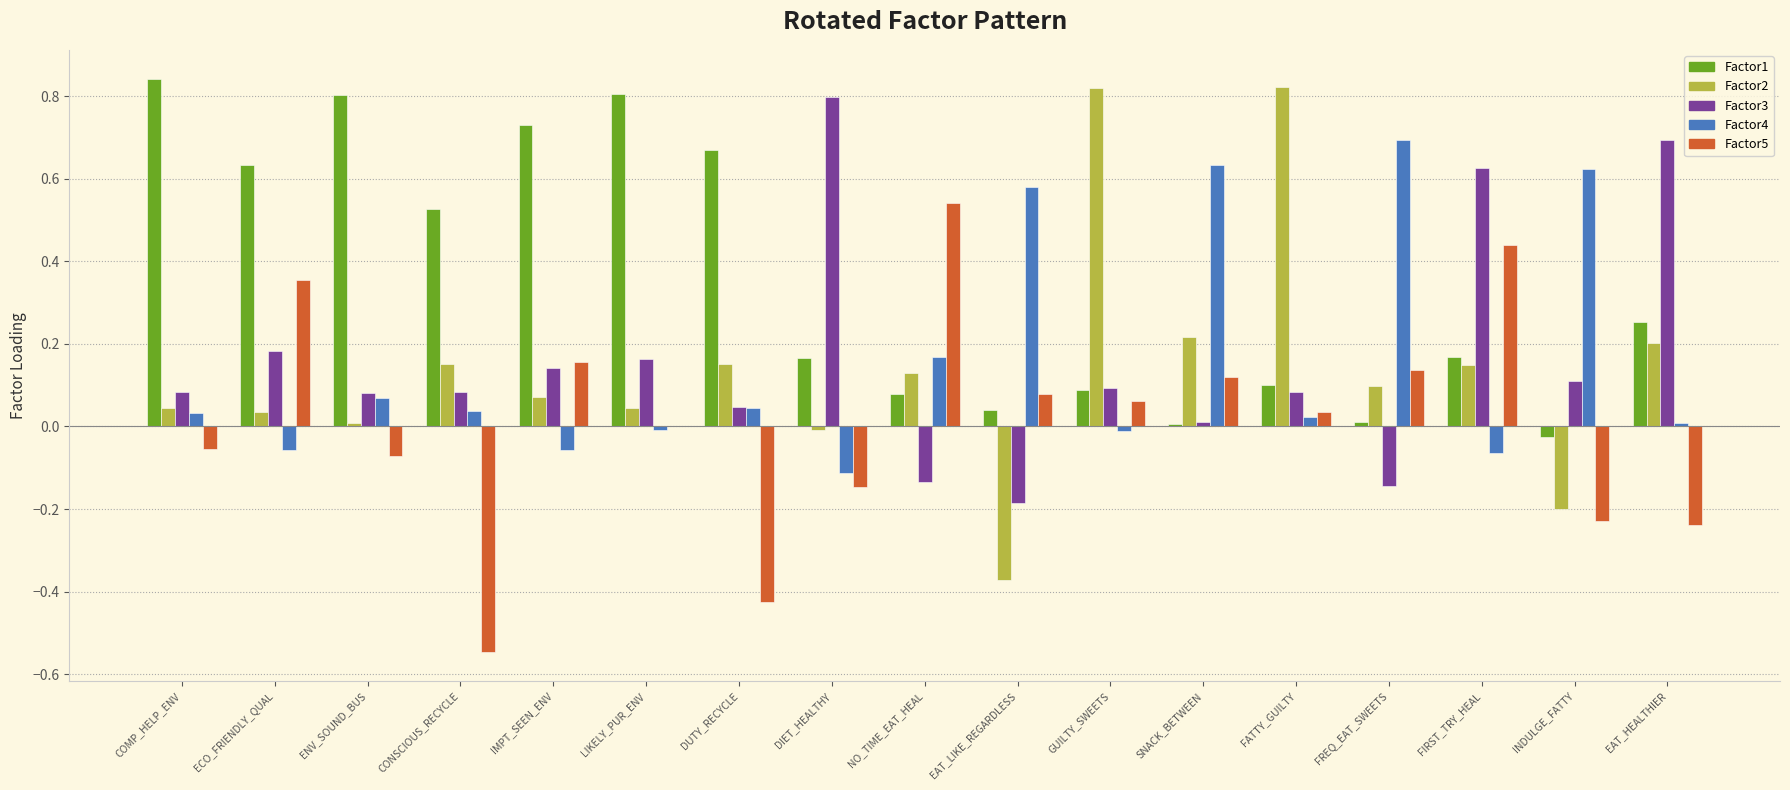

How many values in the Factor3 series exceed 0?

14